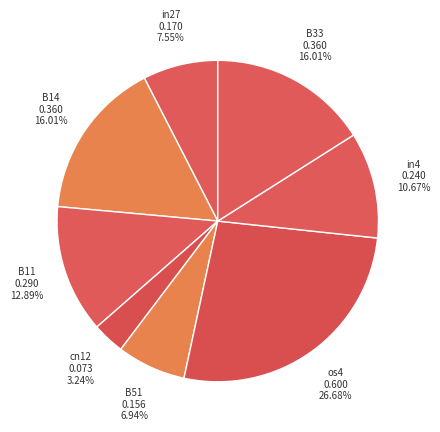

How many slices are in this pie chart?

8